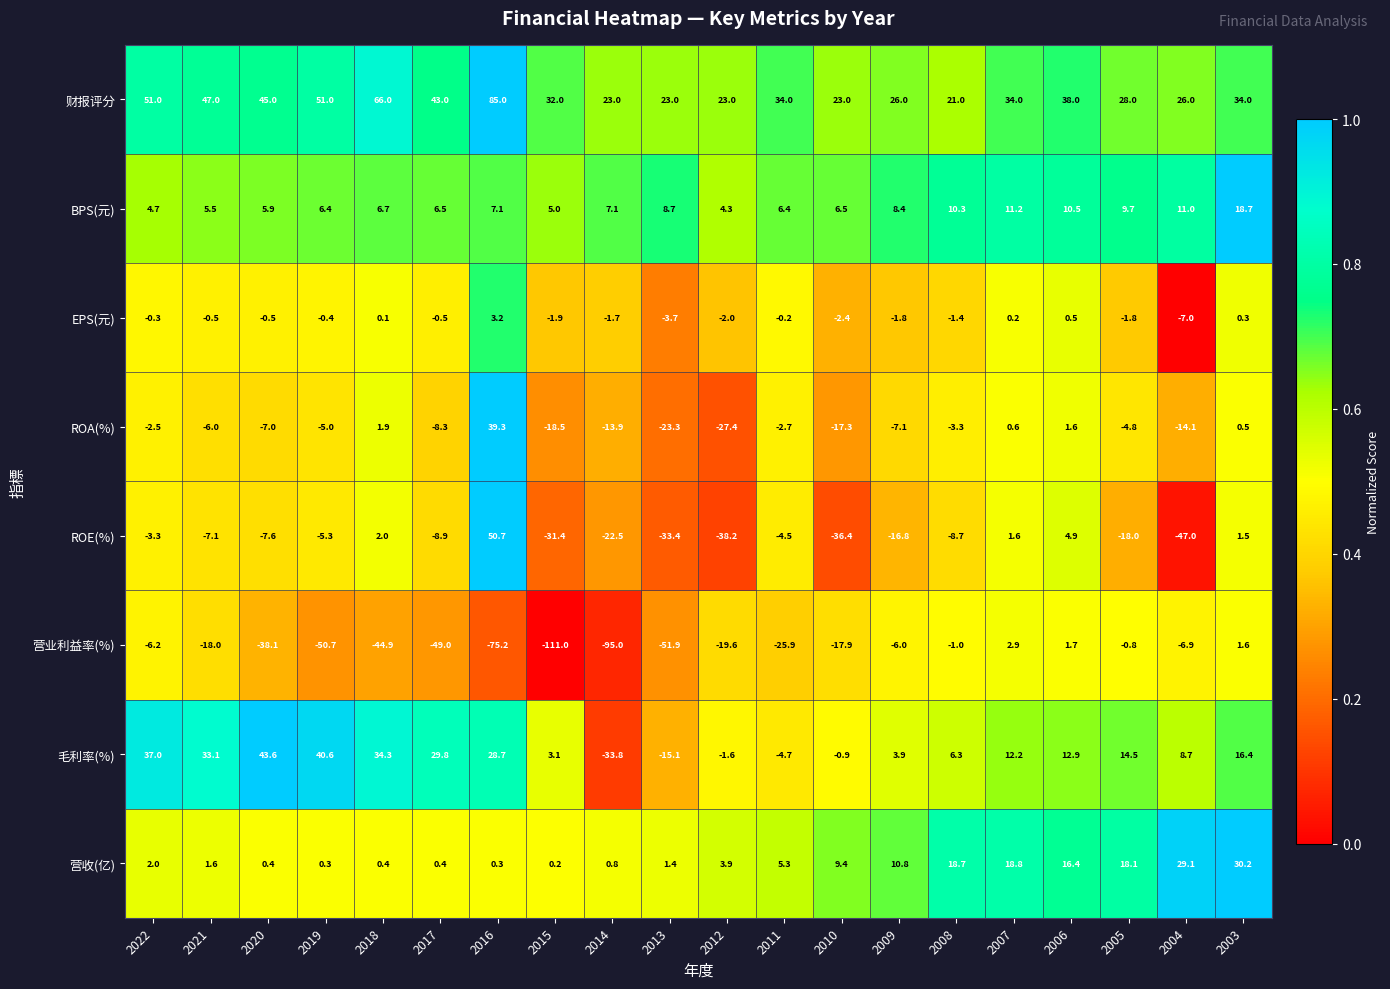

Where is BPS(元) nearest to the value 11?

2004